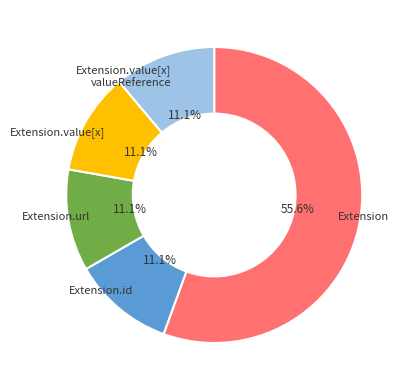

Is there any slice that represents more than half of the pie?

Yes